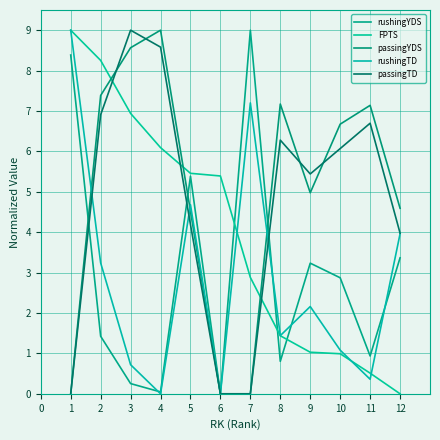

In passingYDS, how many points are higher than both neighbors (excluding endpoints)?

3